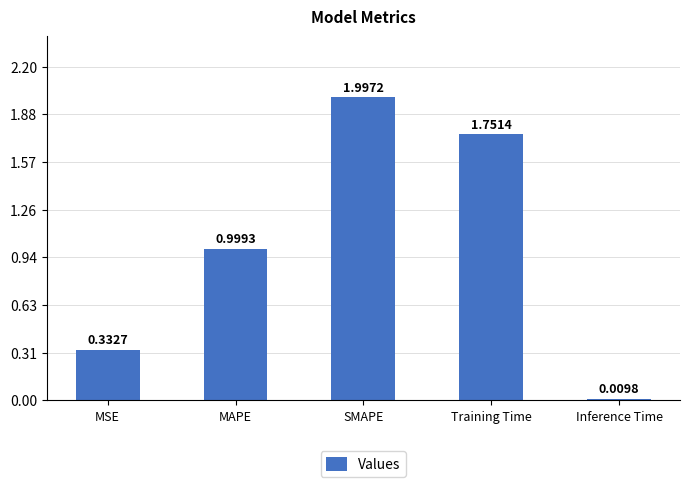

What is the label of the 2nd bar from the right?

Training Time